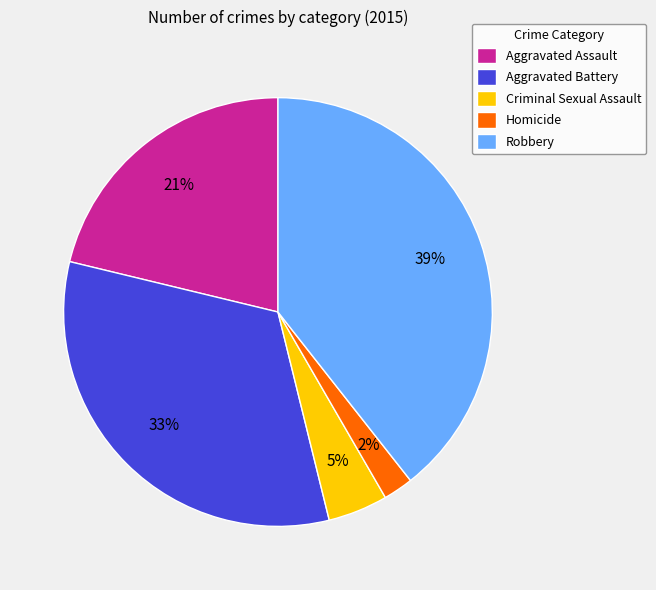

Which has a higher value, Aggravated Assault or Robbery?

Robbery